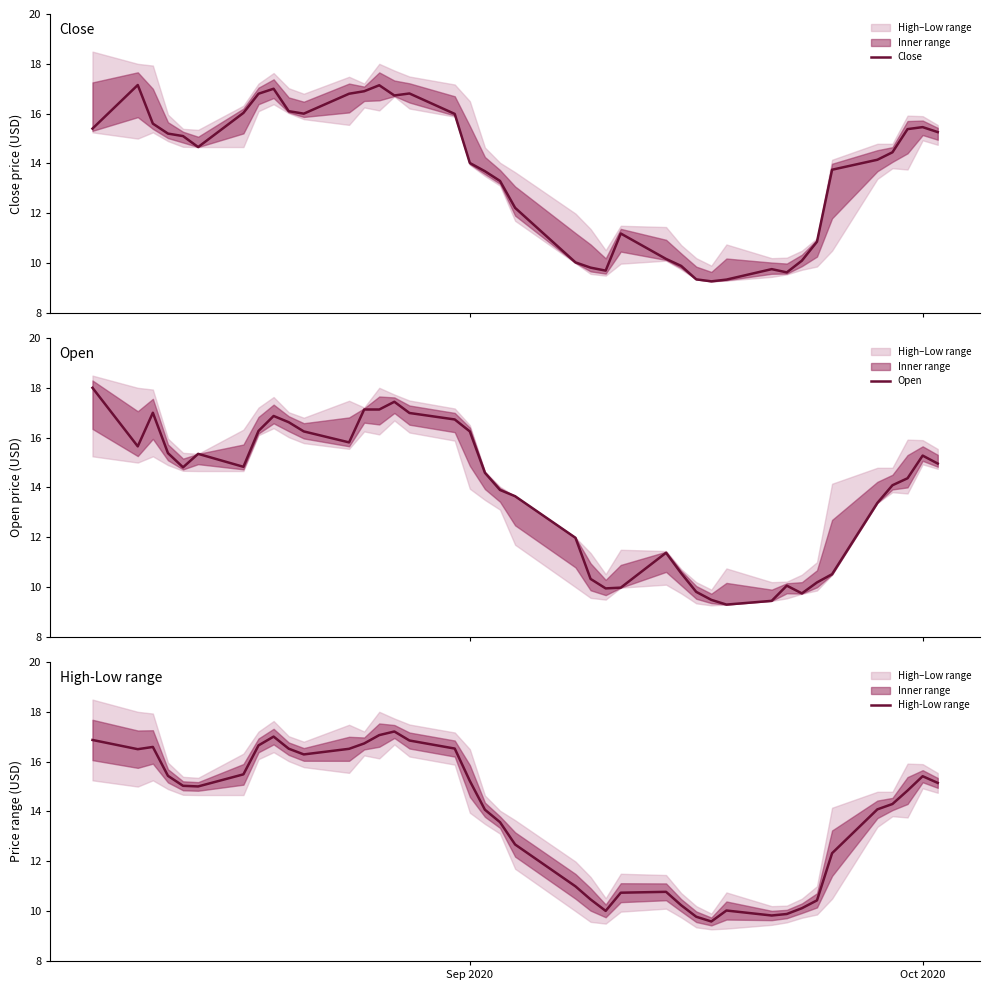

What is the minimum value for Close?

9.3